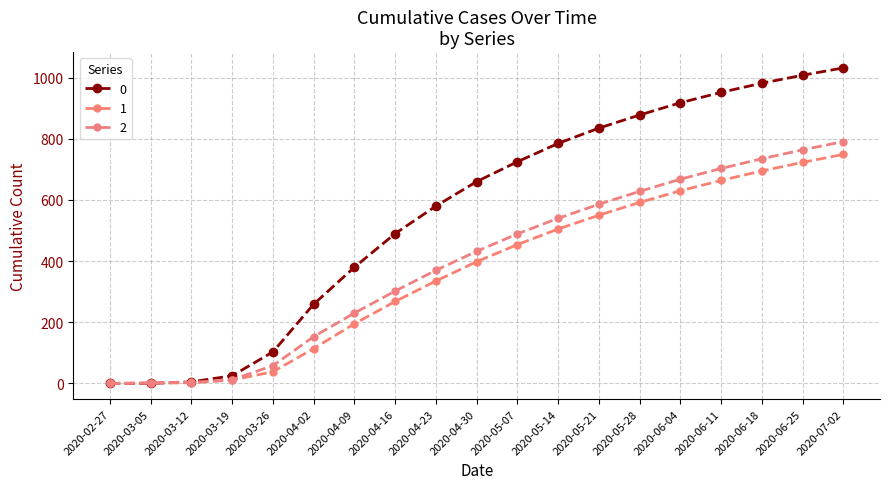

How many data points does each series have?

19